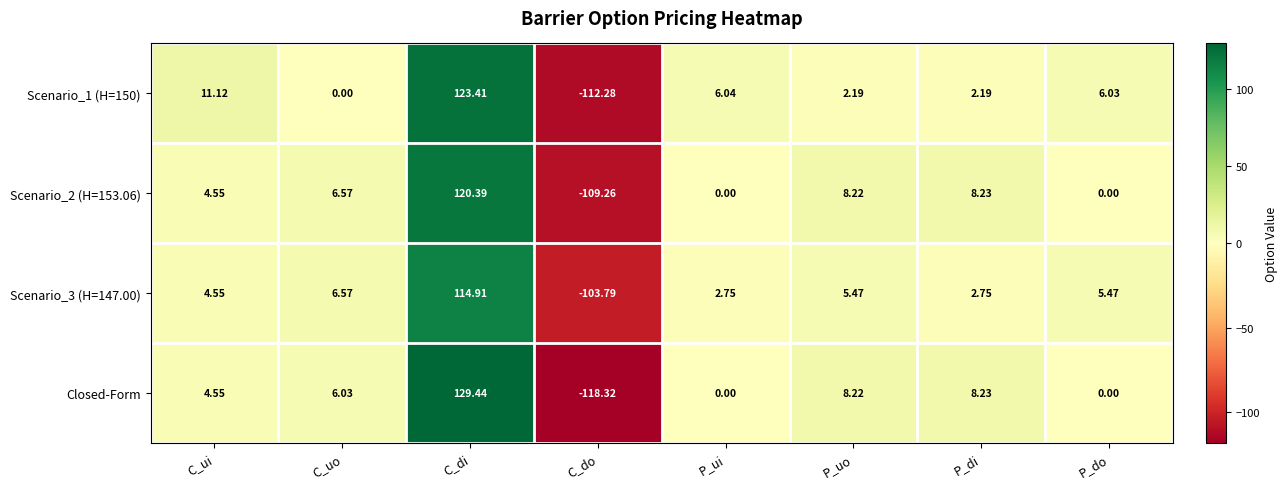

At which category is the sum across all series the highest?

C_di